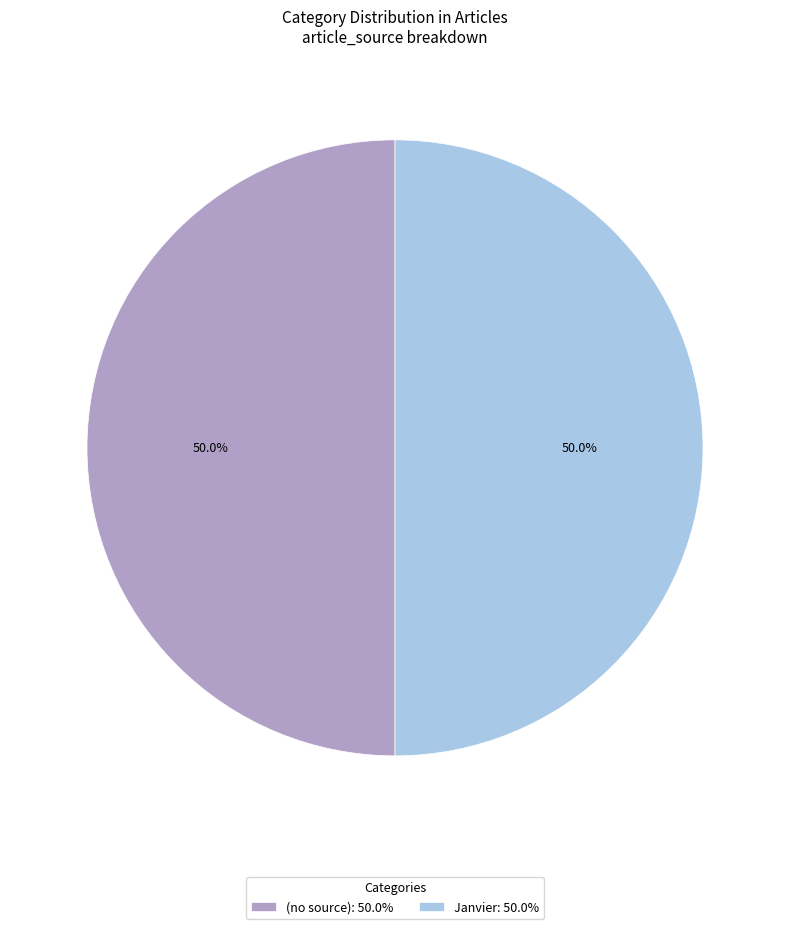

What is the ratio of the value at (no source): 50.0% to the value at Janvier: 50.0%?

1.0